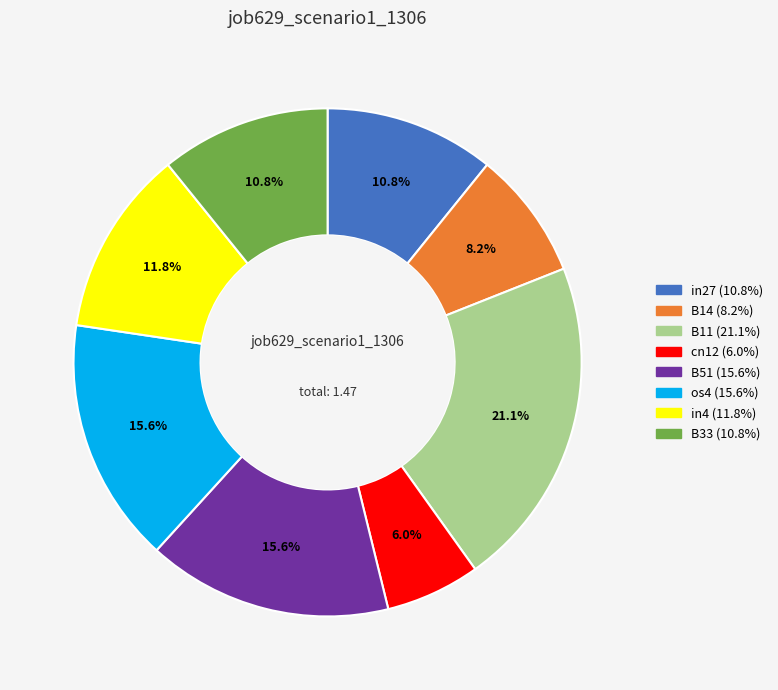

To the nearest percent, what is the combined percentage of B14 and in4?

20%